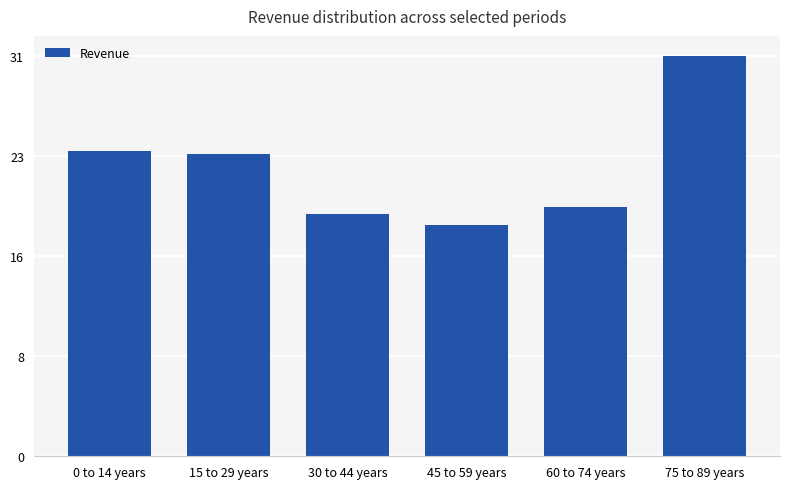

What is the value of the 4th bar from the left?

18.0